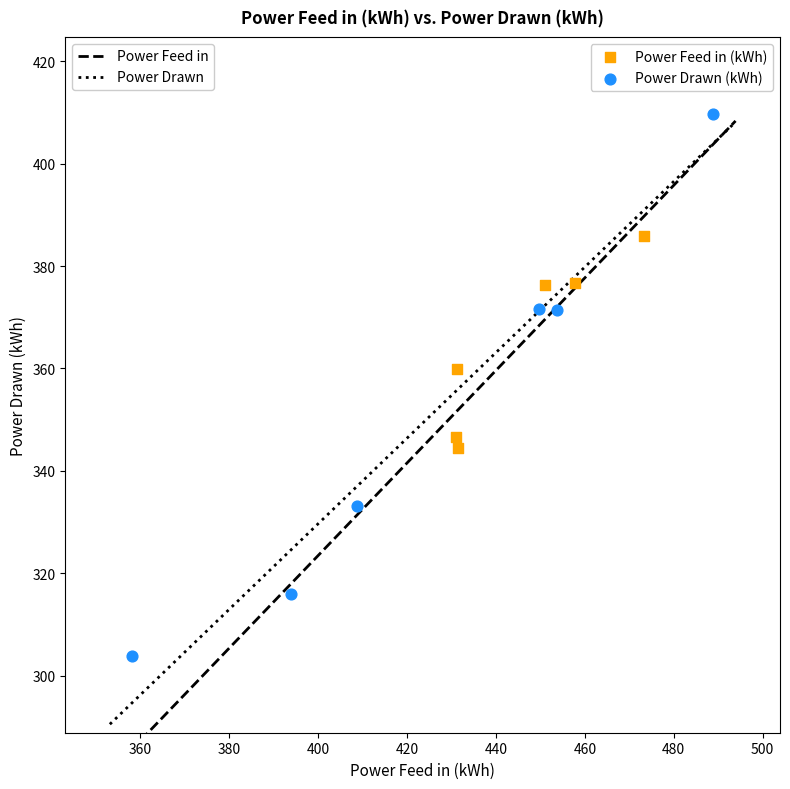

What are all the series names shown in the legend?

Power Feed in (kWh), Power Drawn (kWh)